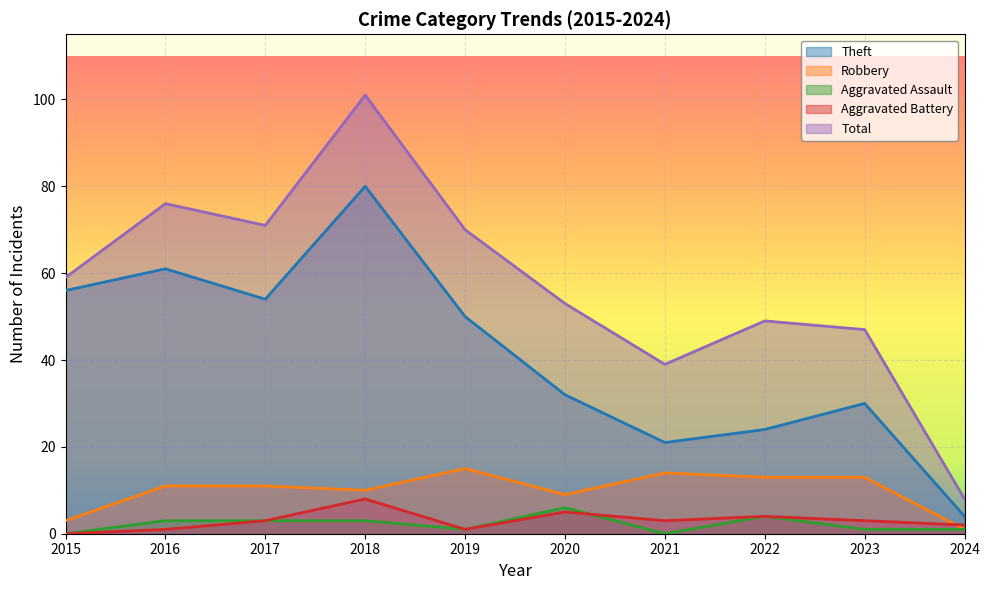

What is the total value across all series at 2018?

202